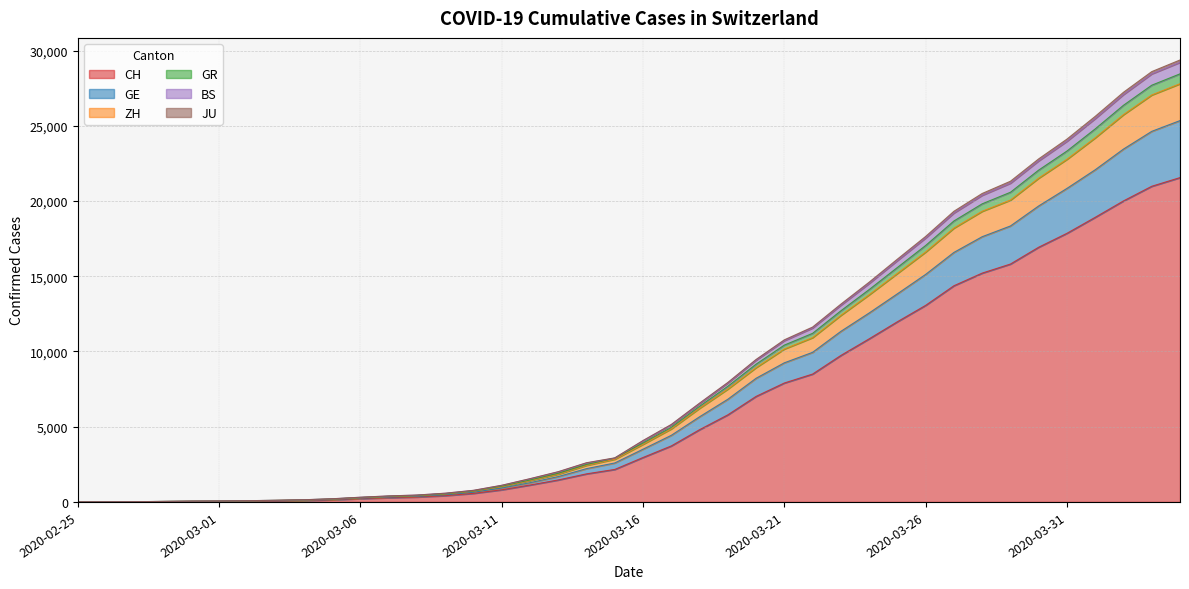

What is the highest value of the CH series?

21554